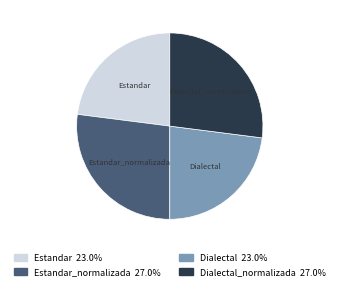

Is there a majority slice in this chart?

No